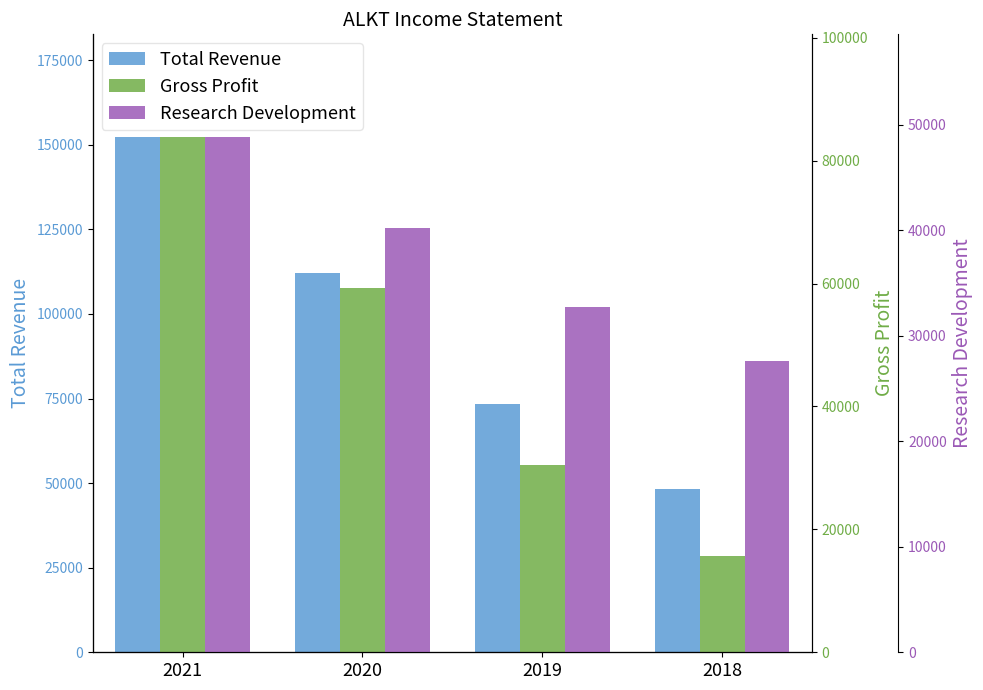

At how many categories does at least one series exceed 29870?

4